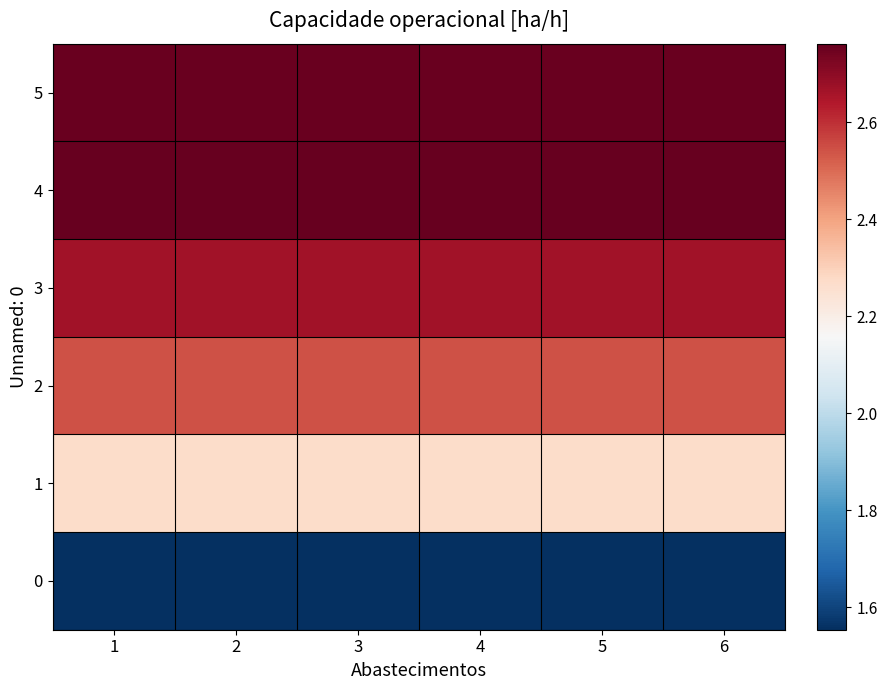

How many categories are shown in the chart?

6